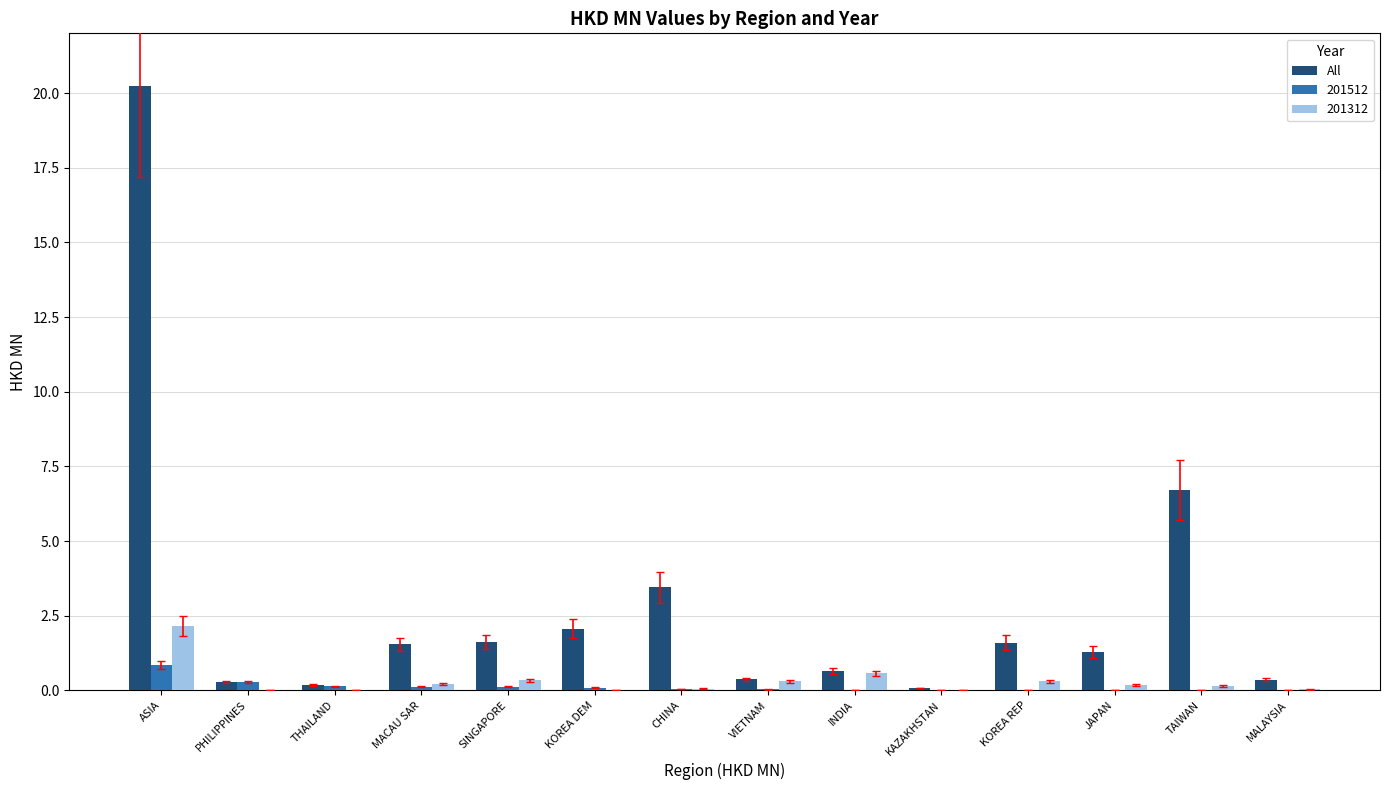

At which category is the sum across all series the highest?

ASIA